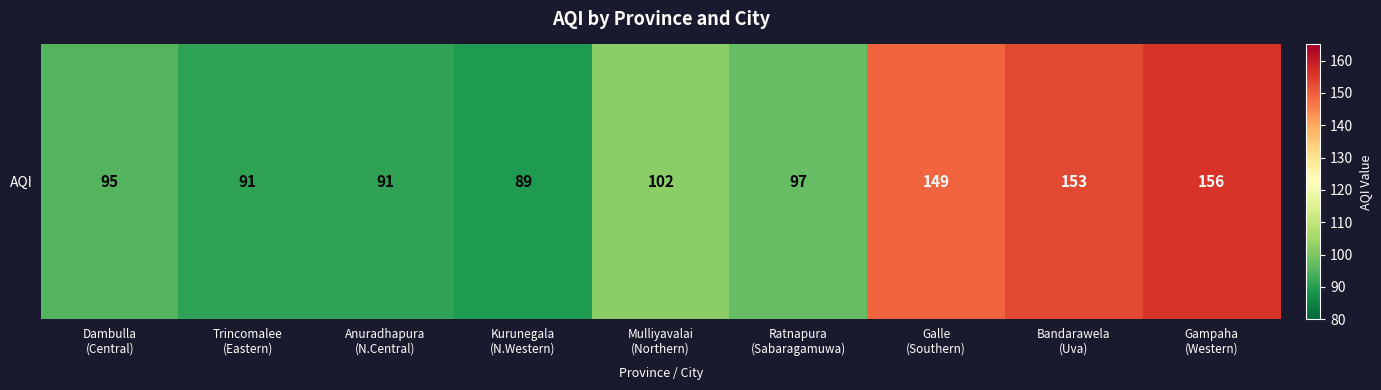

At which label is the value closest to 122?

Mulliyavalai
(Northern)